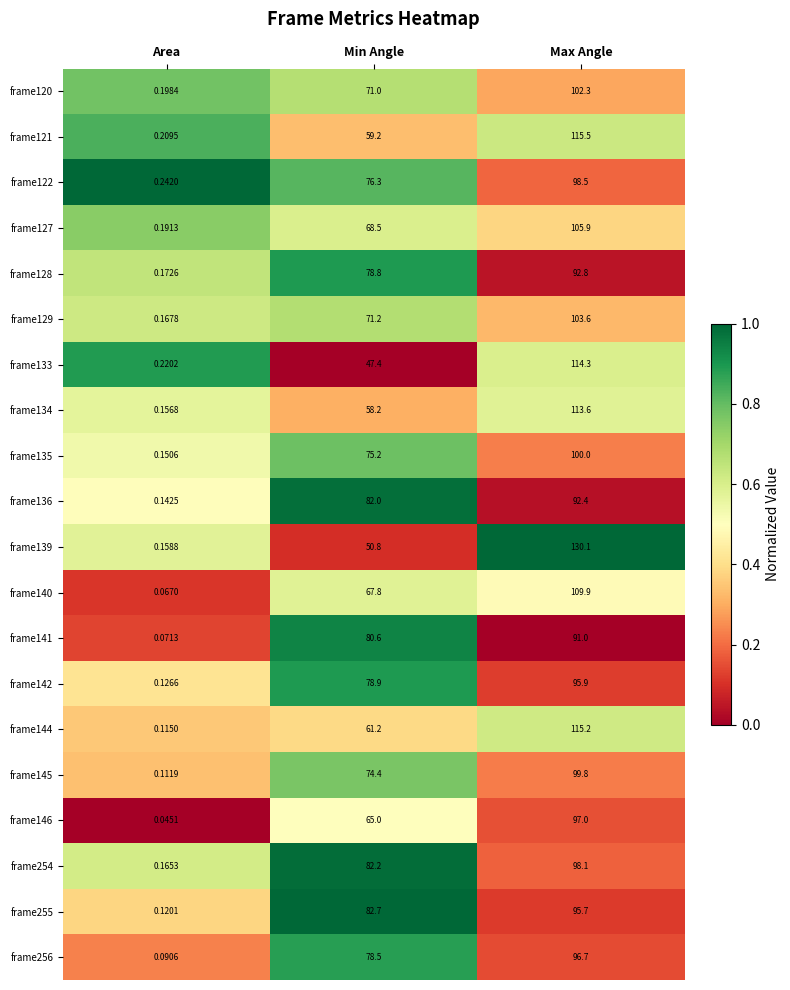

Where is frame122 nearest to the value 49?

Min Angle